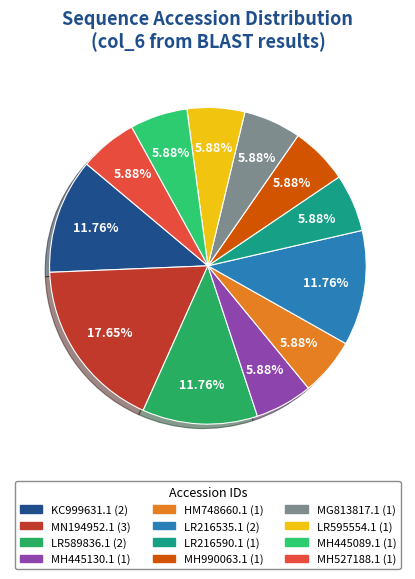

True or false: MG813817.1 accounts for 6% of the total.

True